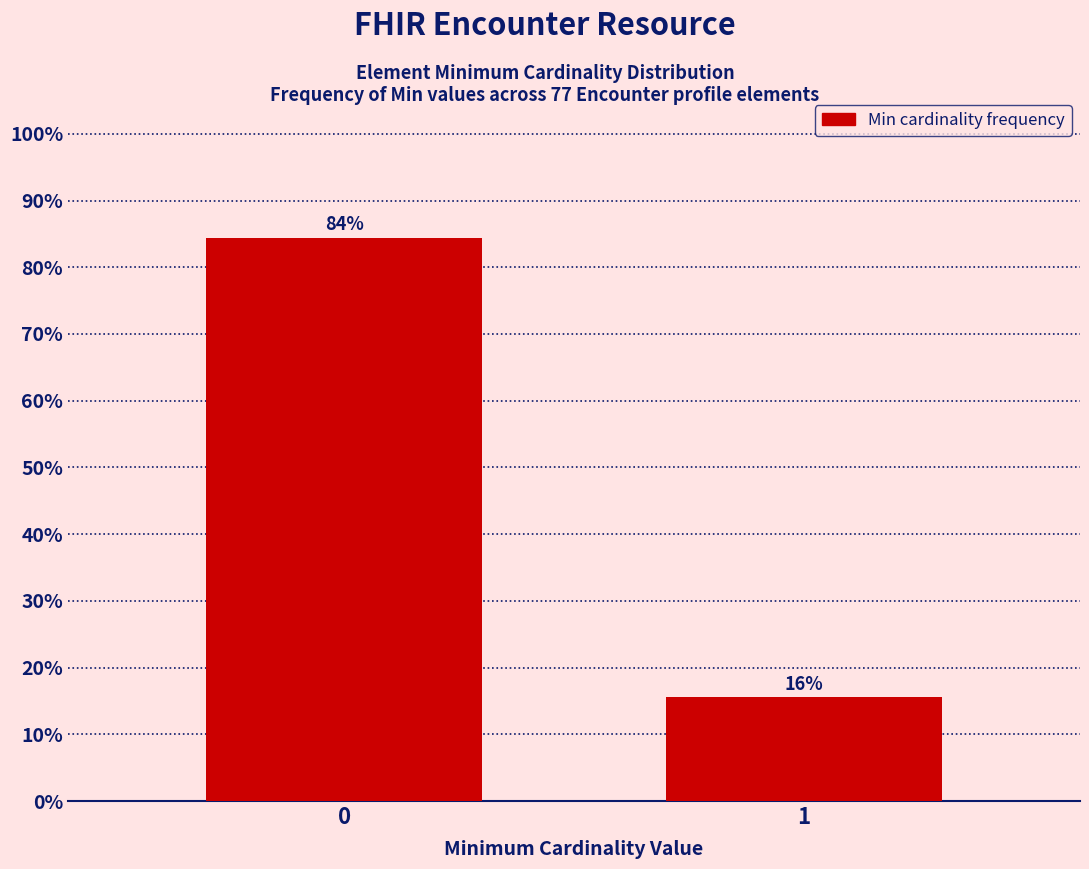

List the labels in order of value, largest first.

0, 1